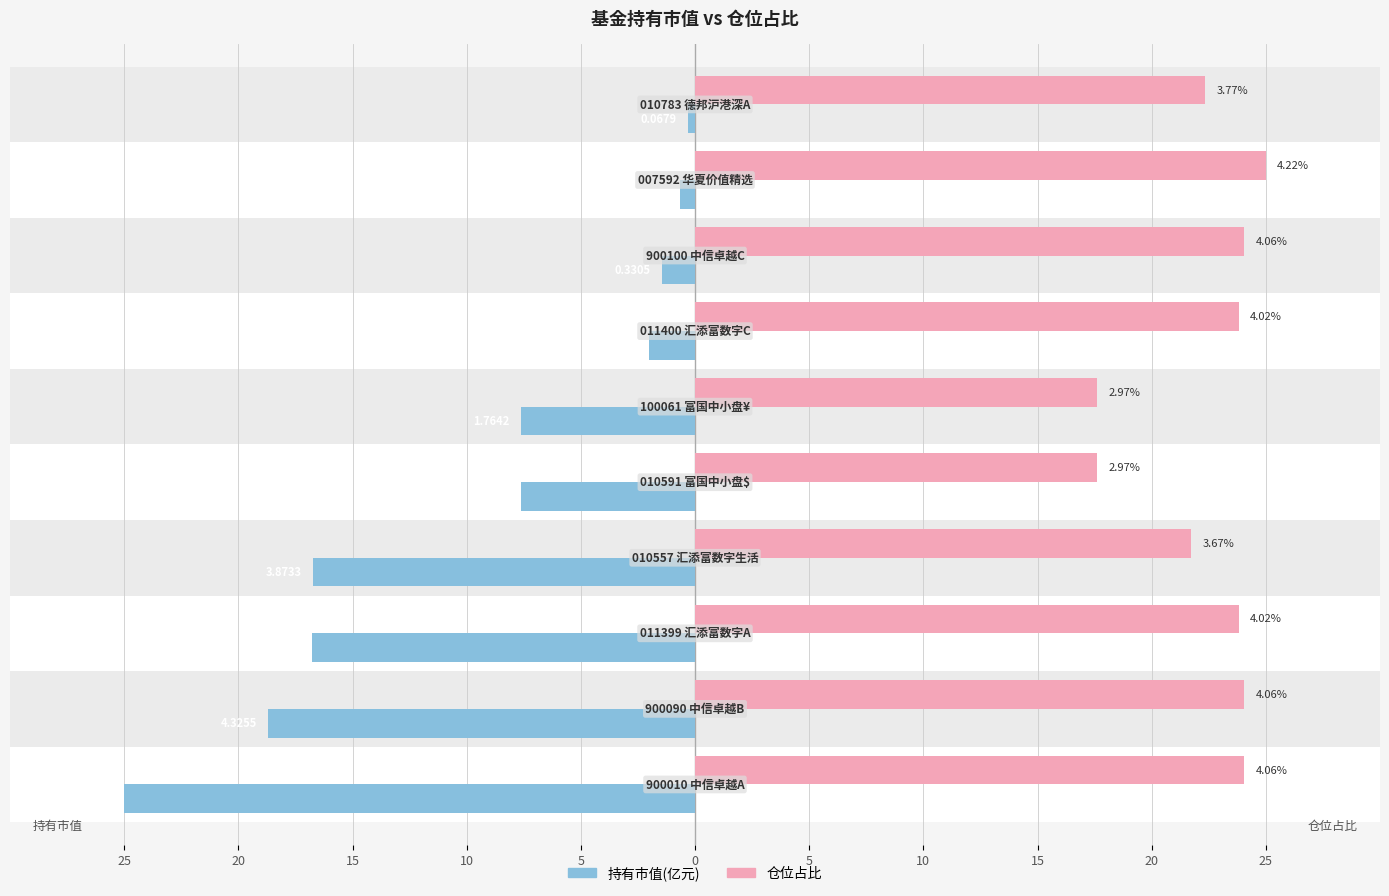

Reading right to left, list all the values displayed in this chart.

持有市值(亿元): 20=-0.3	15=-0.7	10=-1.4	5=-2.0	0=-7.6	5=-7.6	10=-16.7	15=-16.8	20=-18.7	25=-25.0
仓位占比: 20=22.3	15=25.0	10=24.1	5=23.8	0=17.6	5=17.6	10=21.7	15=23.8	20=24.1	25=24.1